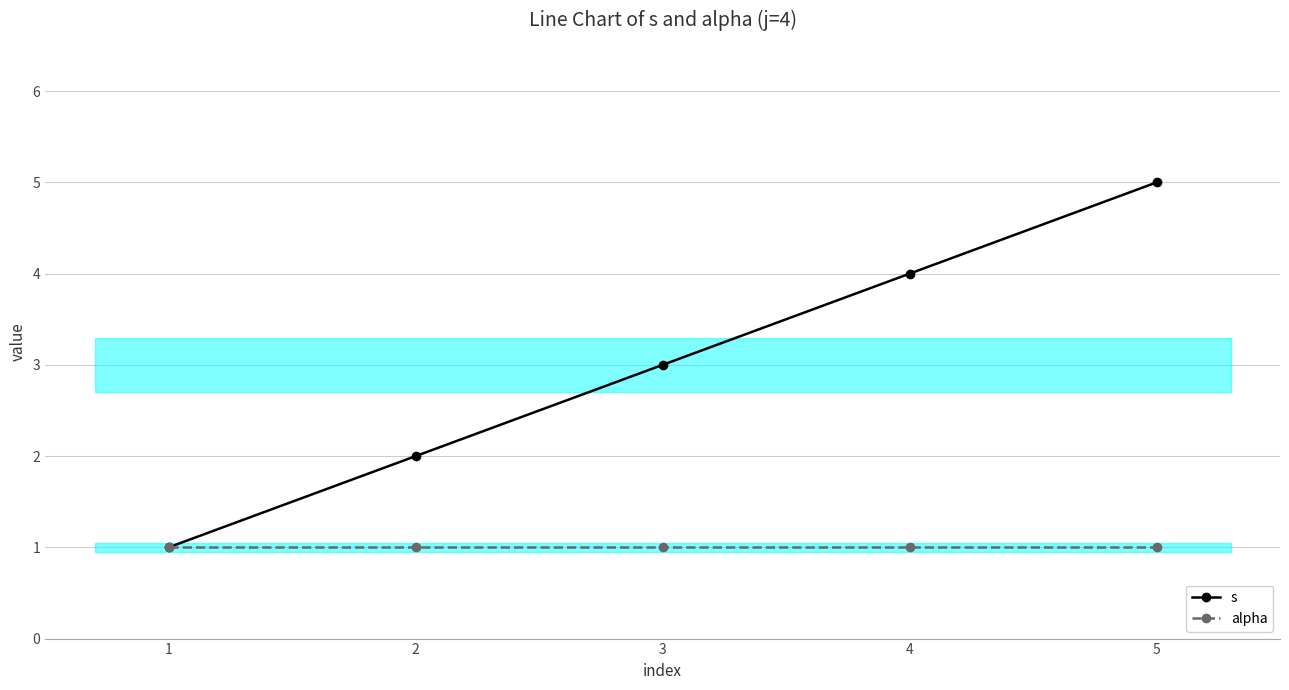

At how many categories does at least one series exceed 1?

4